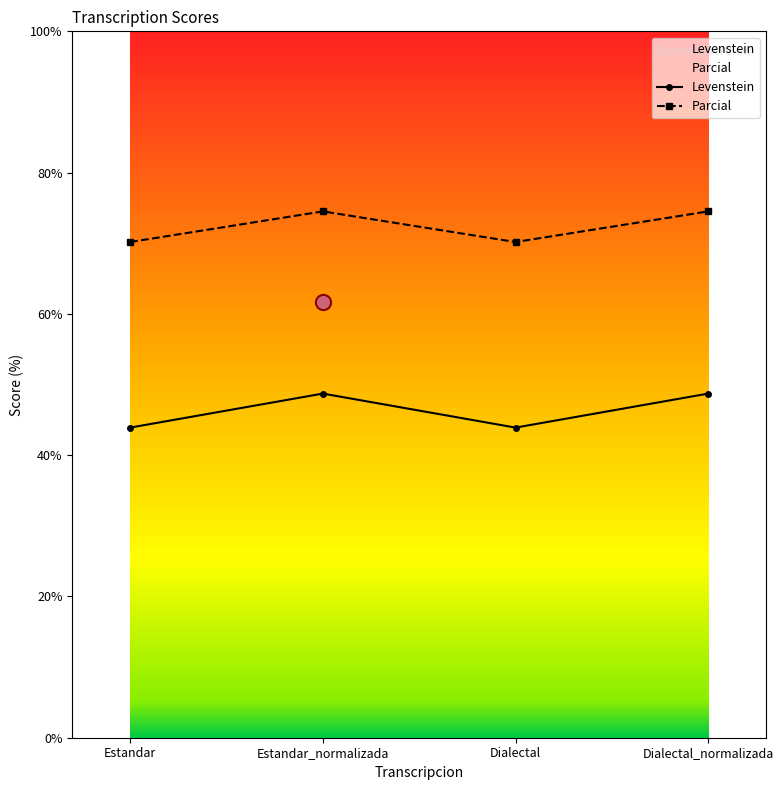

Which series reaches the minimum Y coordinate?

Levenstein